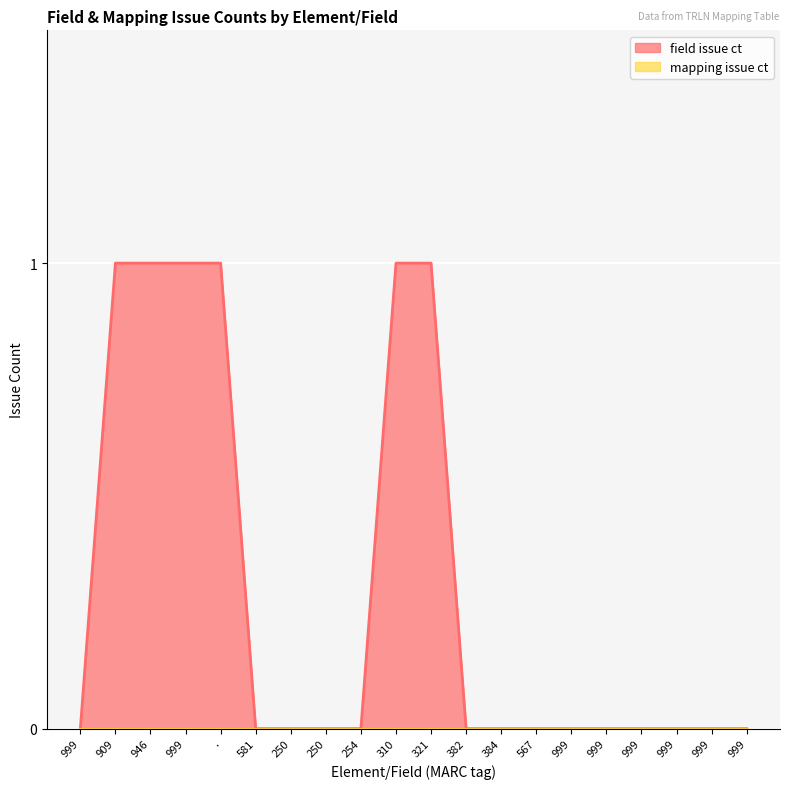

How many lines are shown in the chart?

2